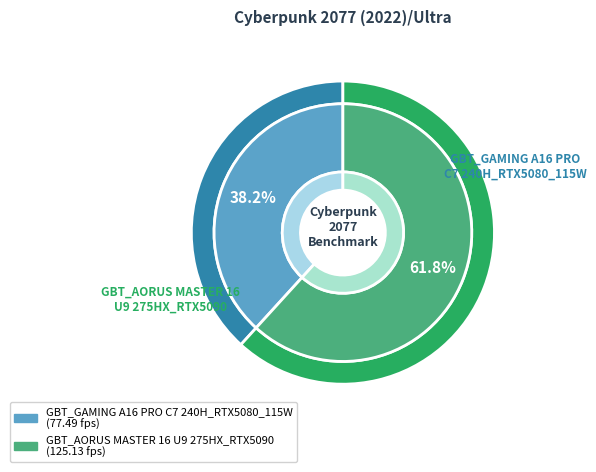

Combined, what portion of the pie is GBT_GAMING A16 PRO
C7 240H_RTX5080_115W and GBT_AORUS MASTER 16
U9 275HX_RTX5090?

100.0%